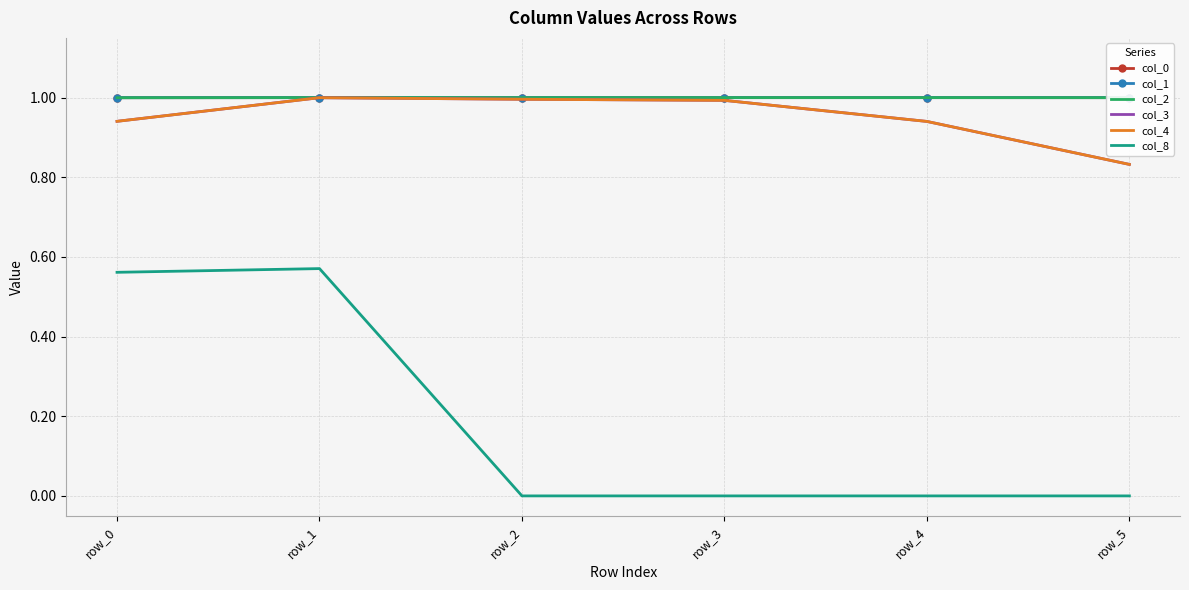

True or false: col_8 and col_3 cross at least once.

False